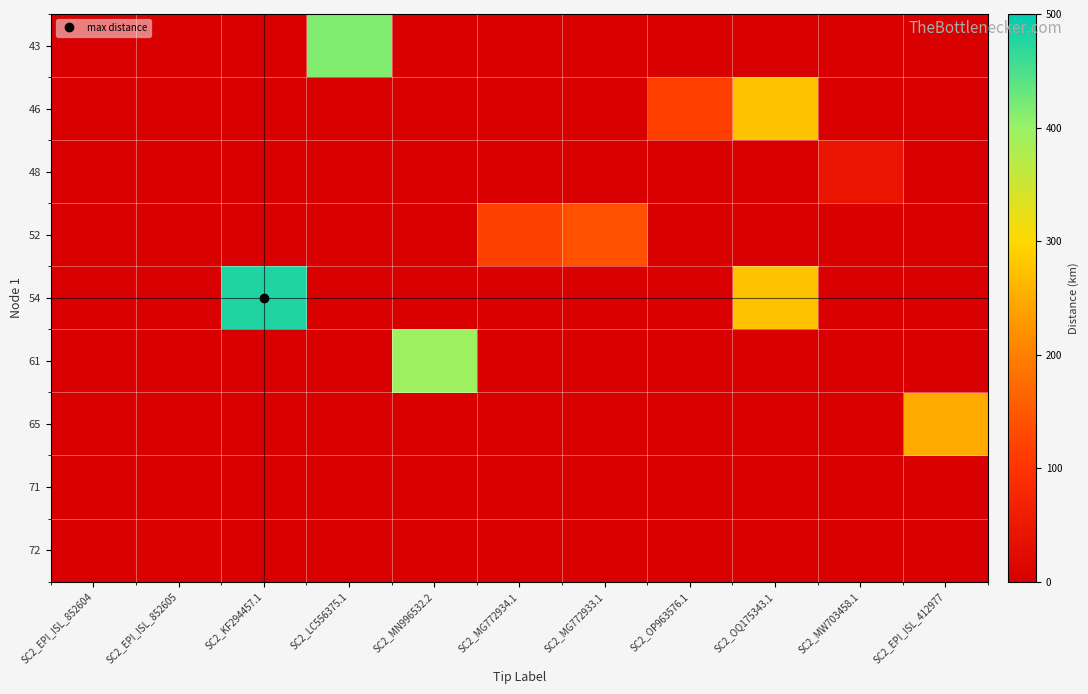

How many series are shown in this chart?

9